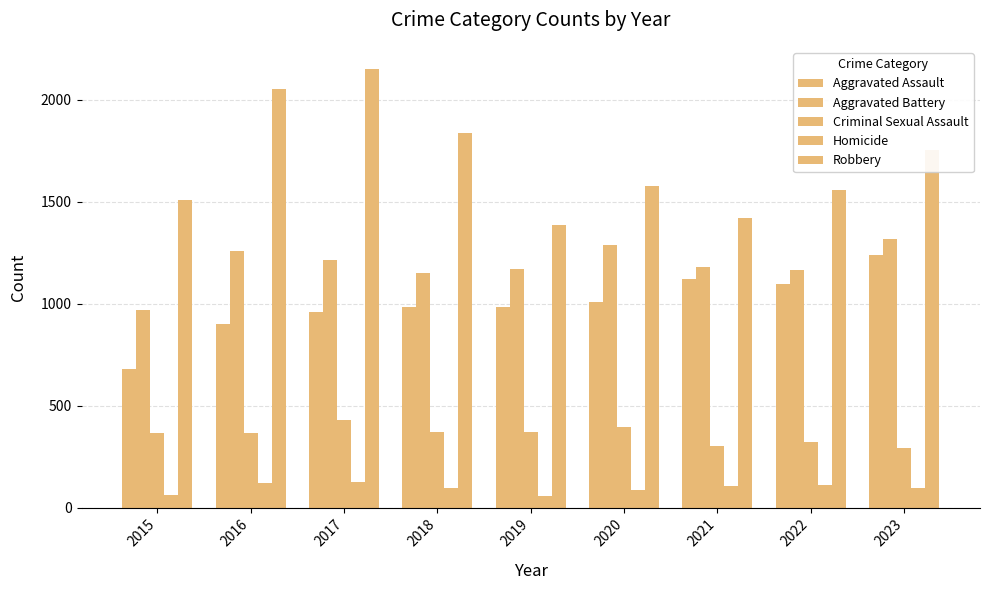

Count the number of data series in this chart.

5